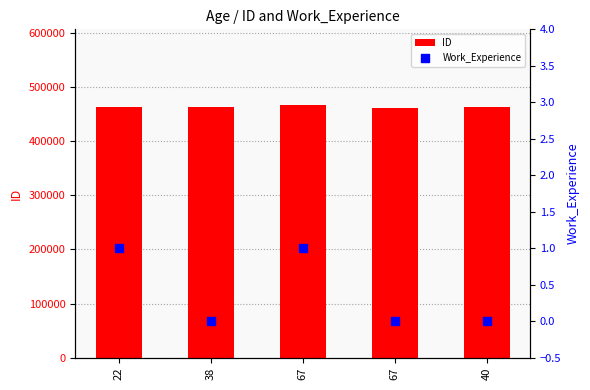

At which category is the sum across all series the highest?

67